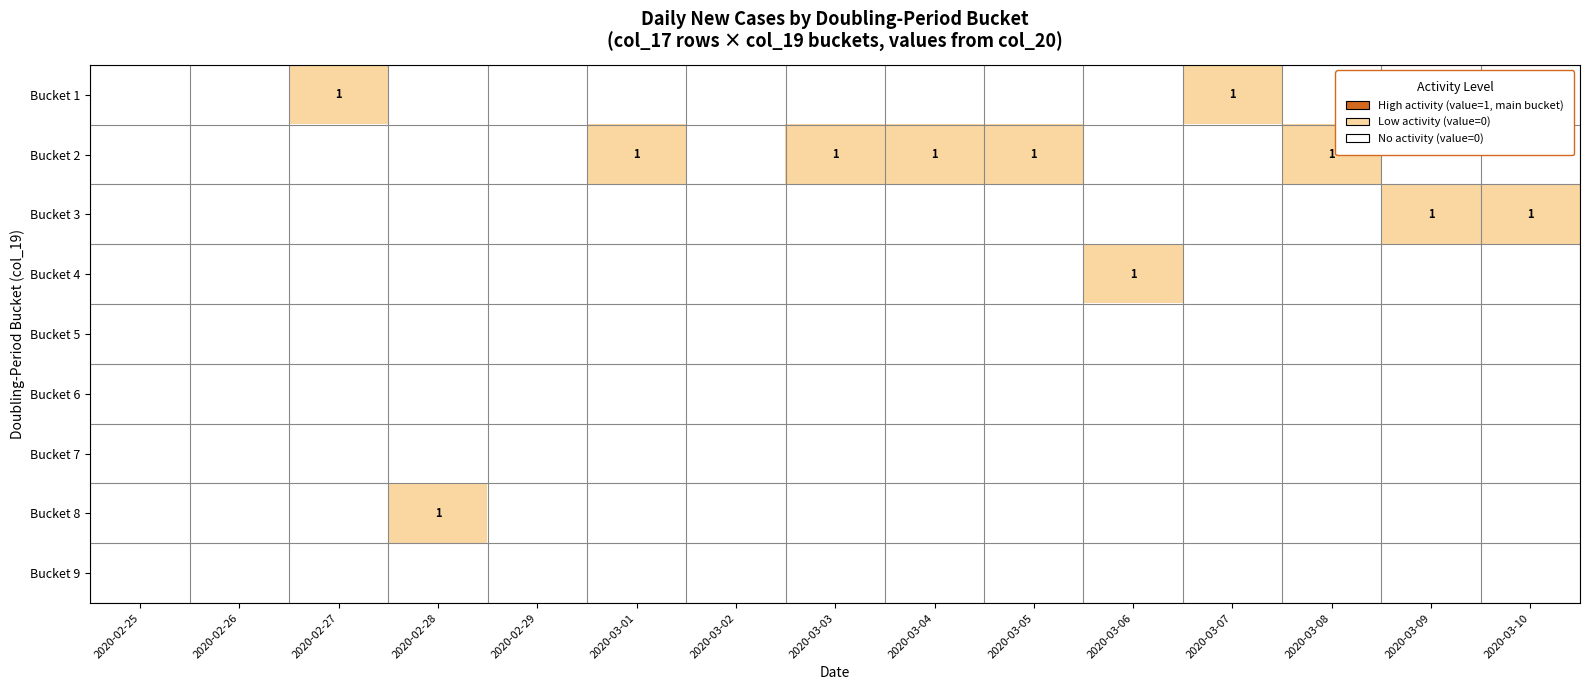

True or false: Bucket 3 has a value of 0 at 2020-03-03.

True